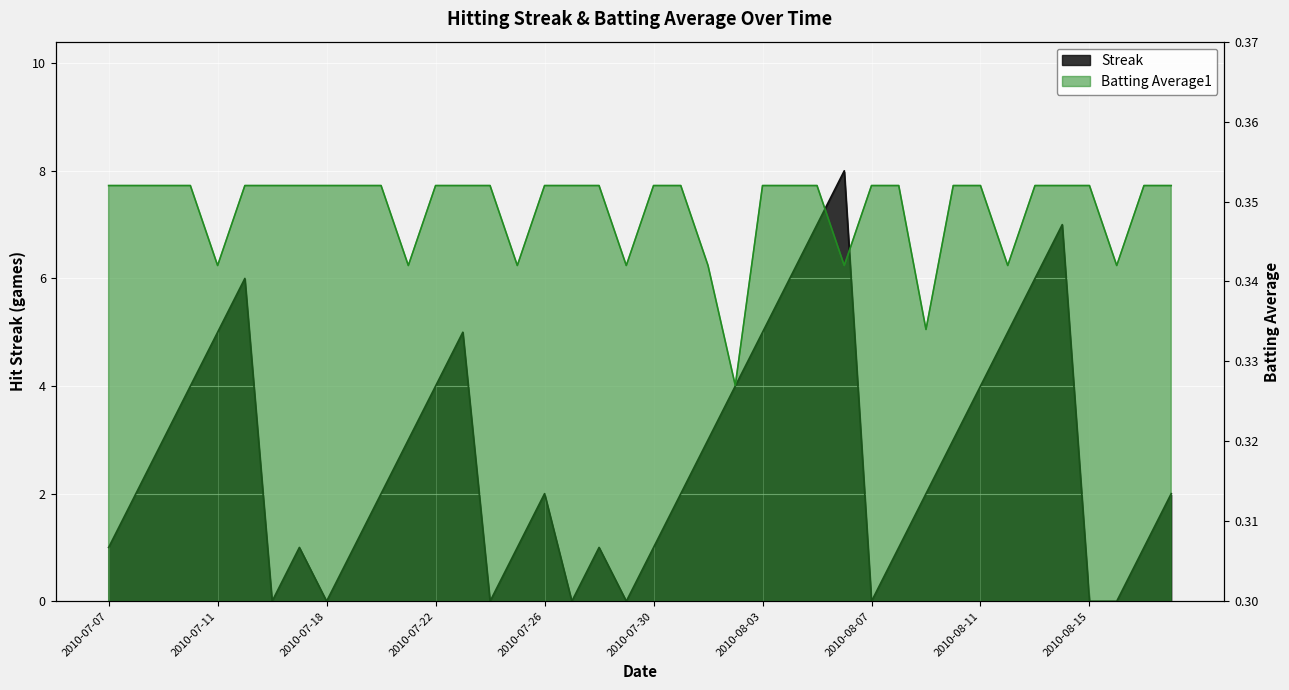

List the series in order of their overall mean, lowest first.

Batting Average1, Streak